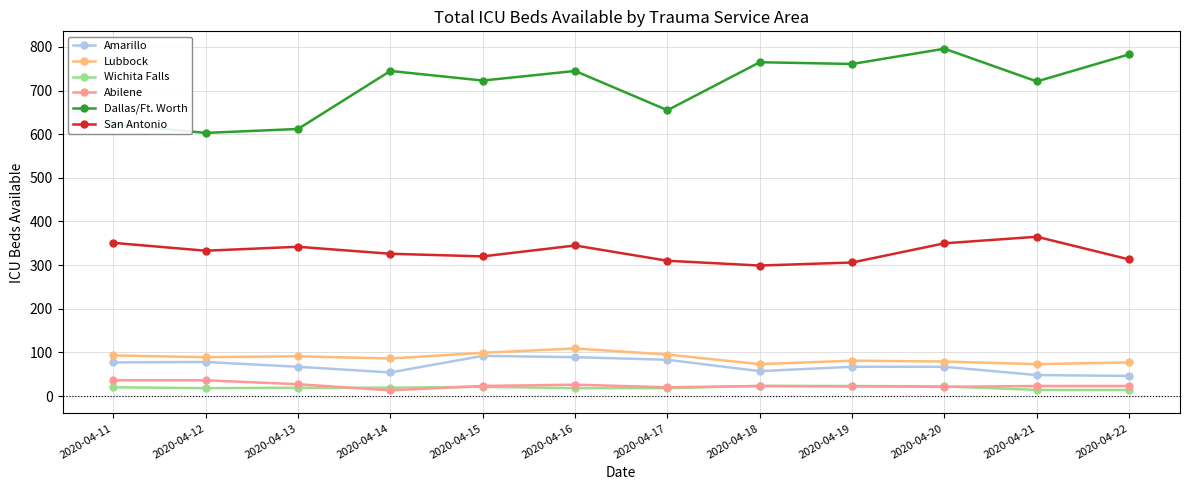

What is the maximum value for Dallas/Ft. Worth?

796